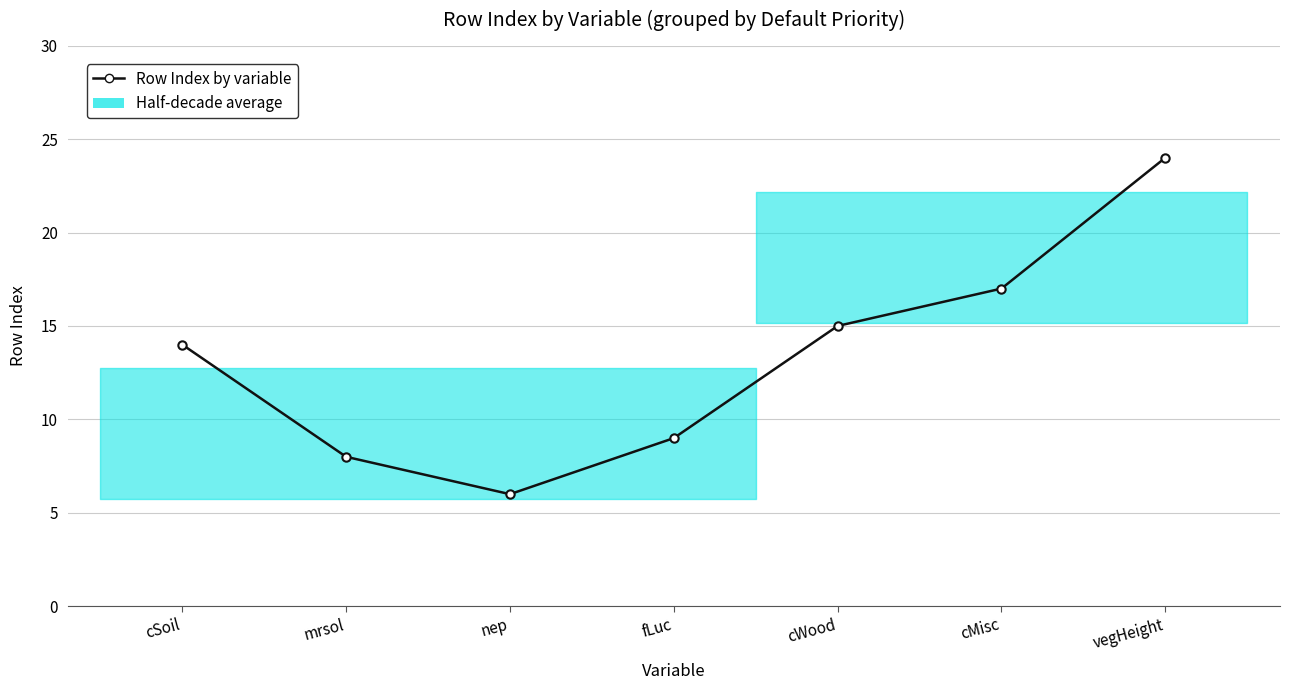

What position from the right is fLuc?

4